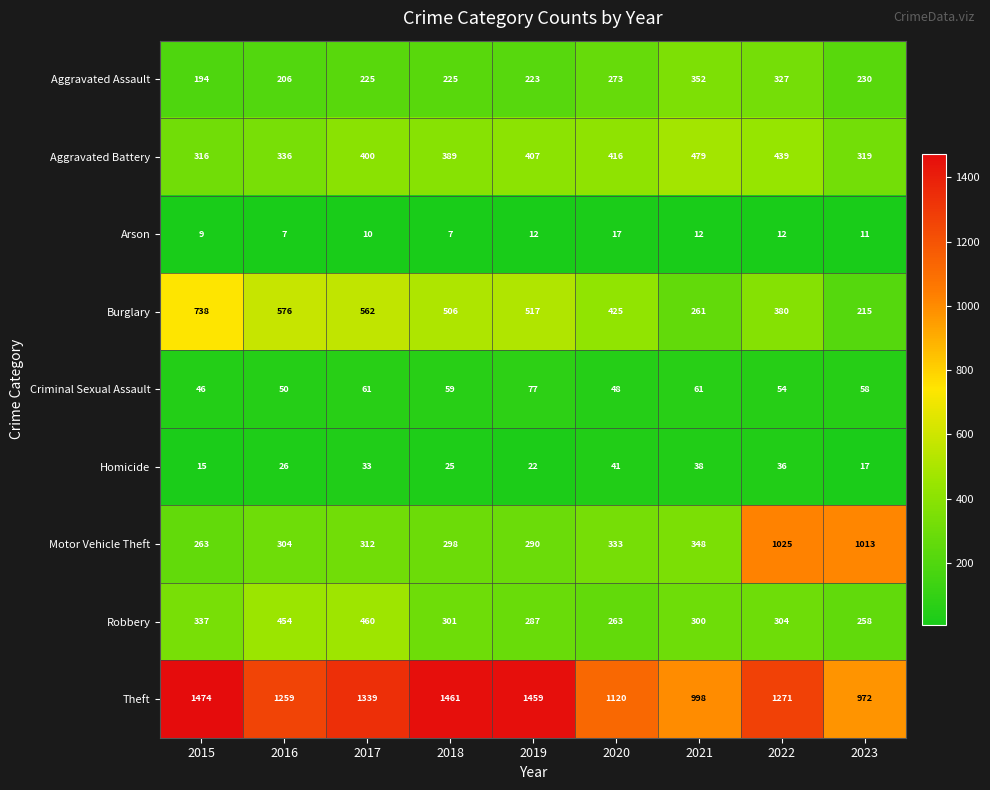

What is the maximum value for Motor Vehicle Theft?

1025